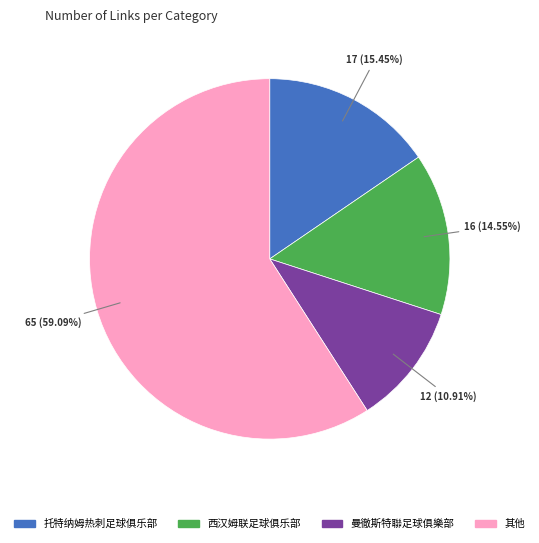

Is there any slice that represents more than half of the pie?

Yes